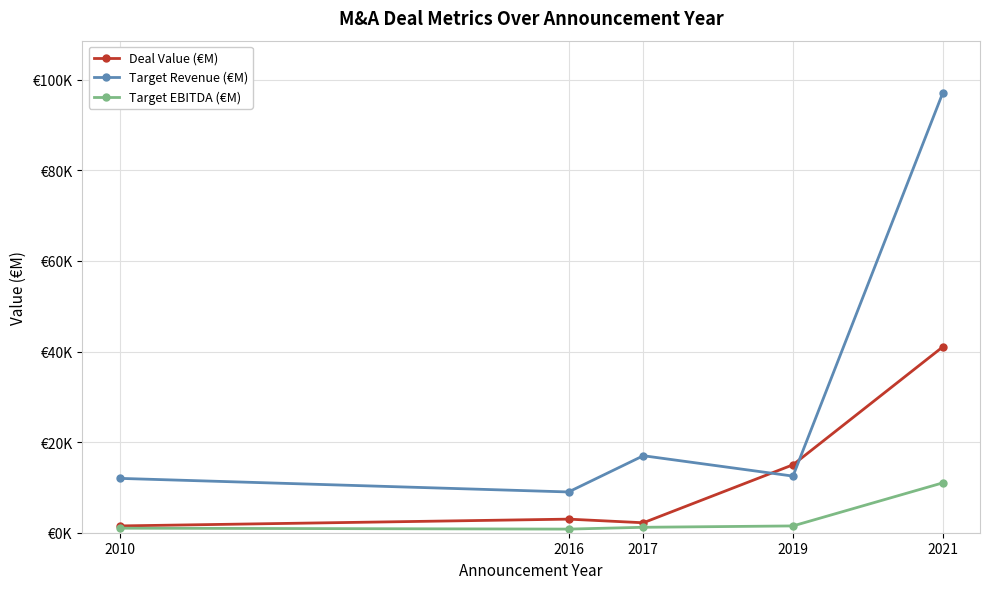

Does the chart have visible grid lines?

Yes